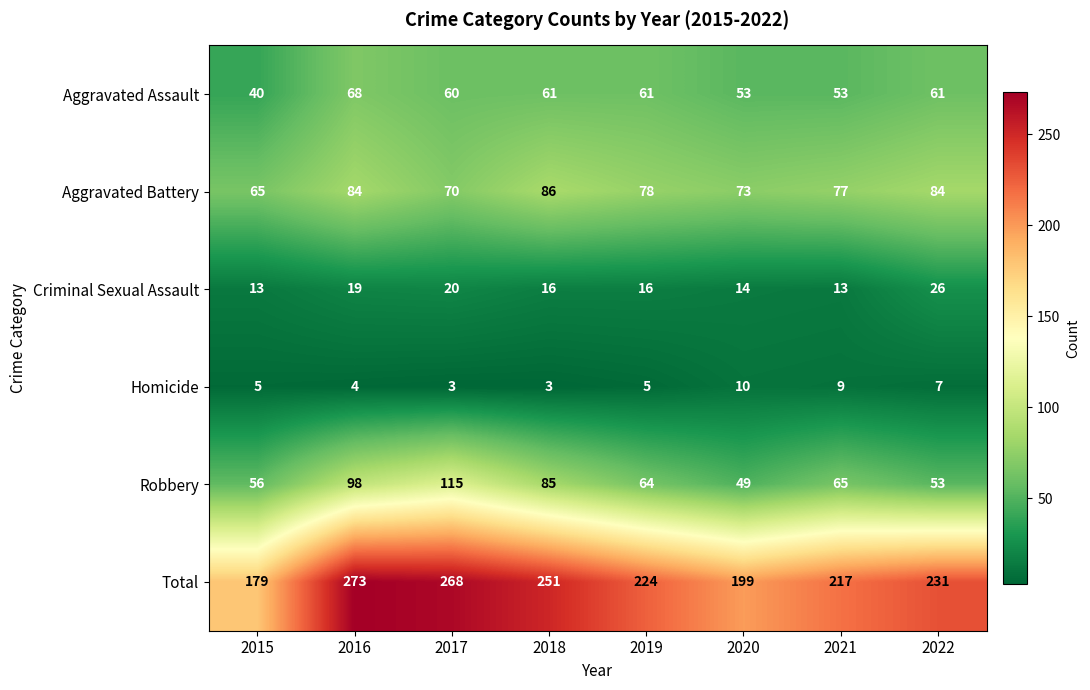

What is the minimum value shown in the chart?

3